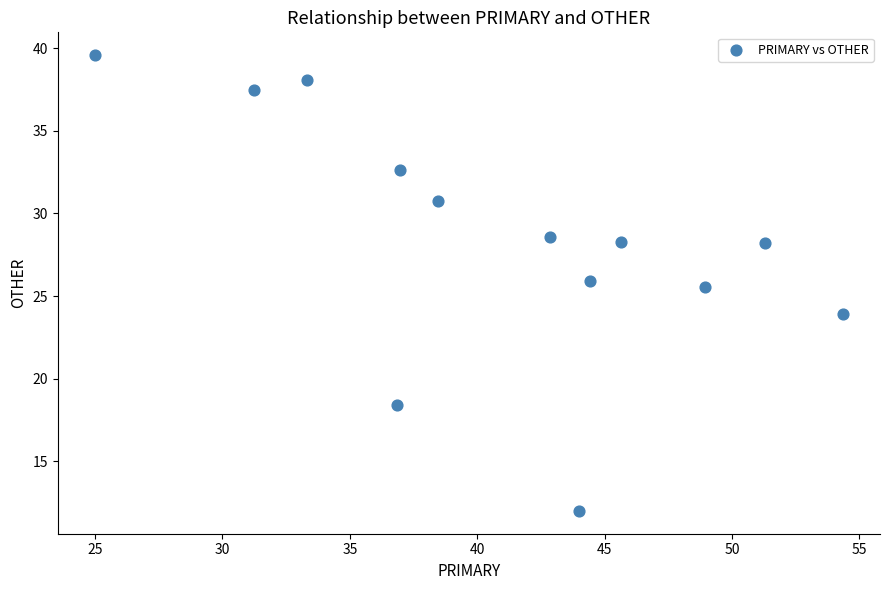

What Y value in the scatter plot is closest to 25?

25.5